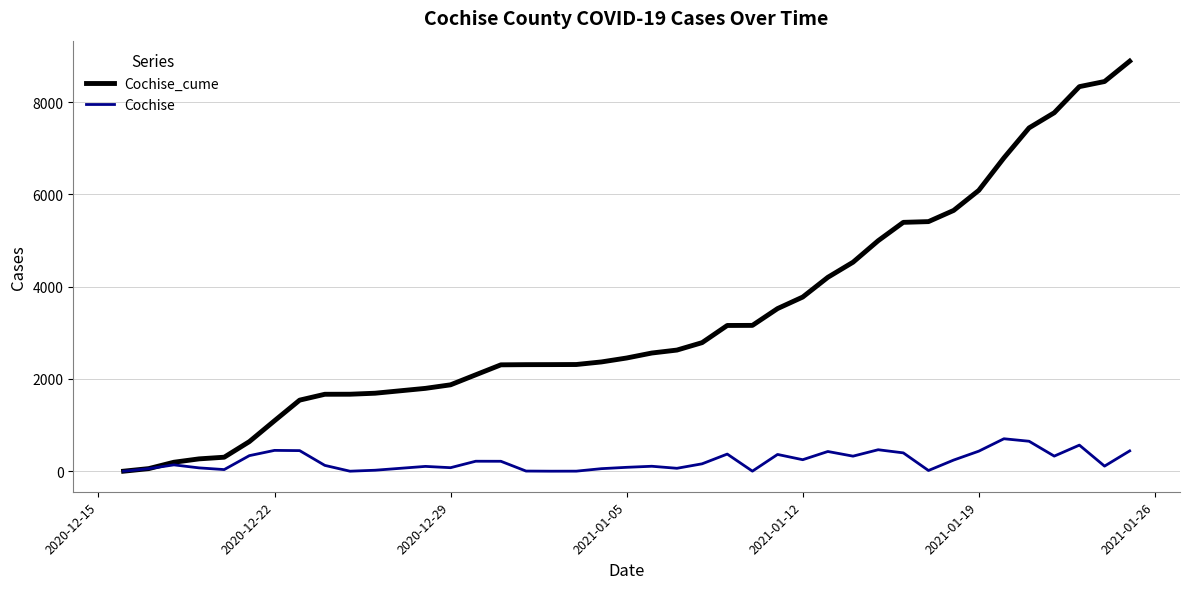

Which series has the largest total across all categories?

Cochise_cume